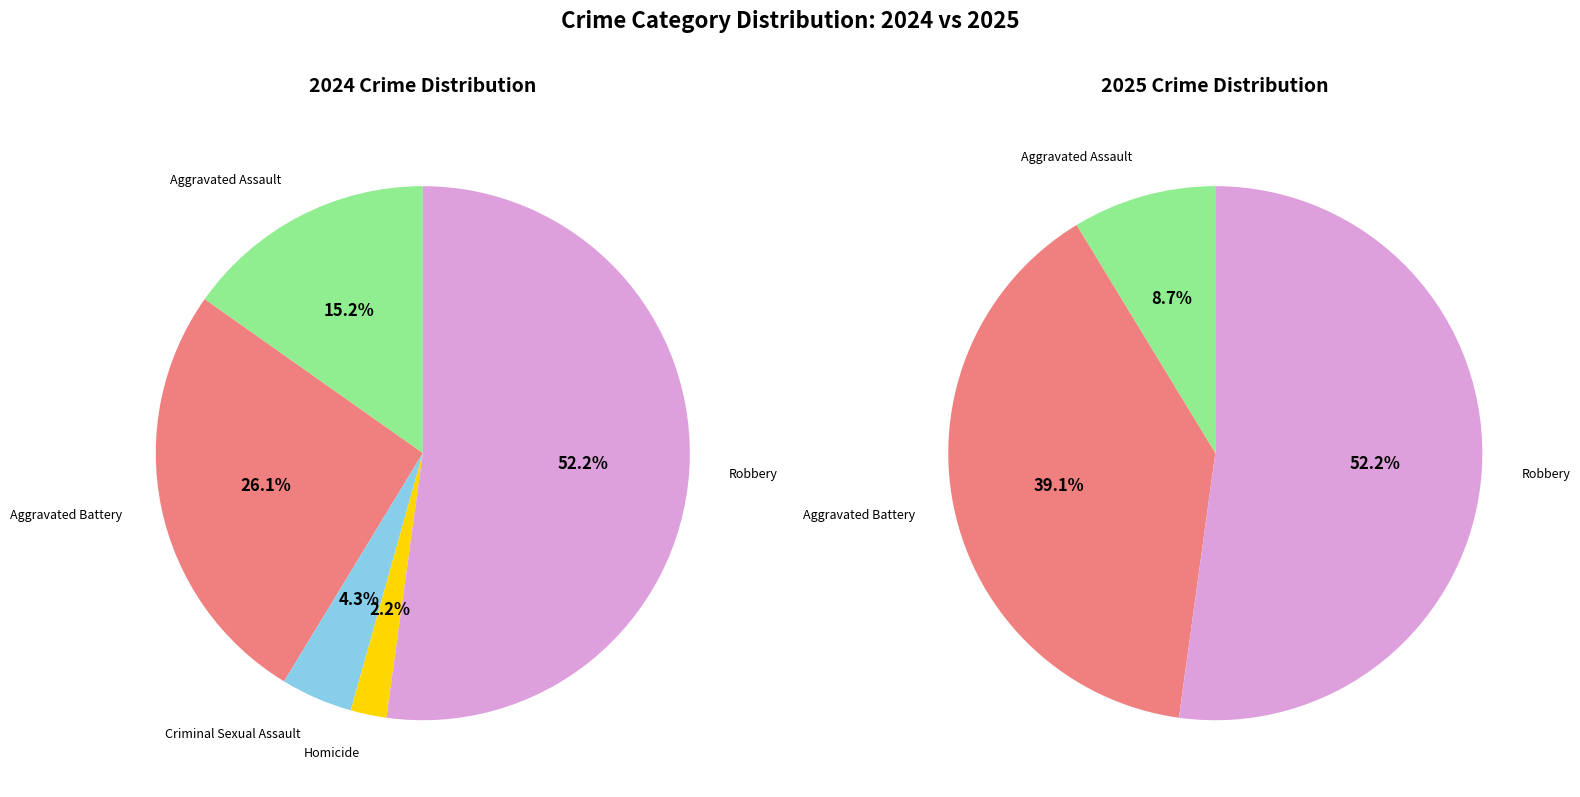

To the nearest percent, what is the combined percentage of Robbery and Criminal Sexual Assault?

57%